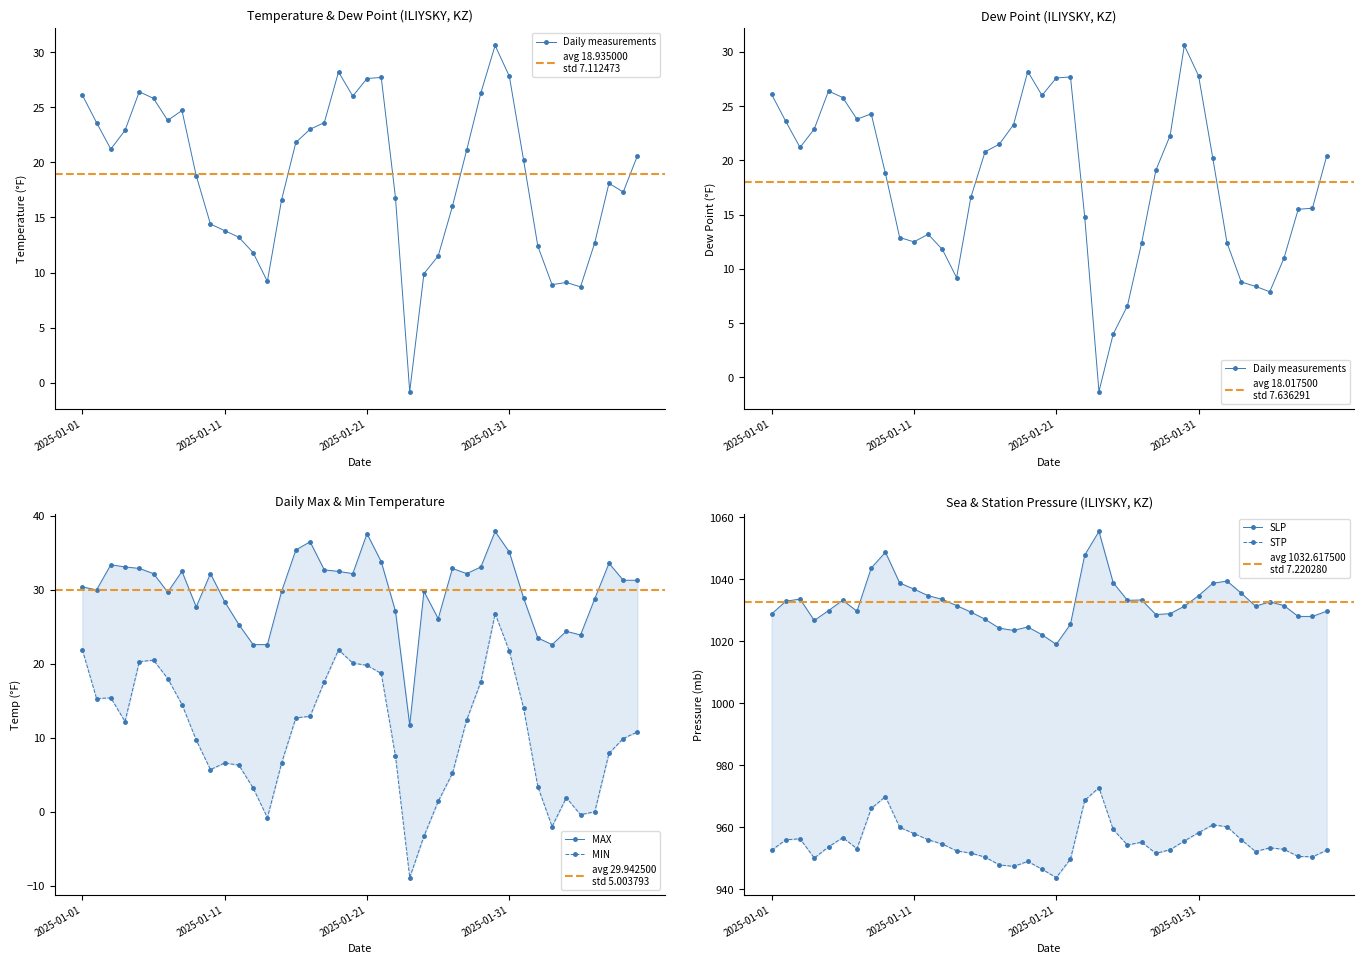

Which series has the widest spread of values?

SLP